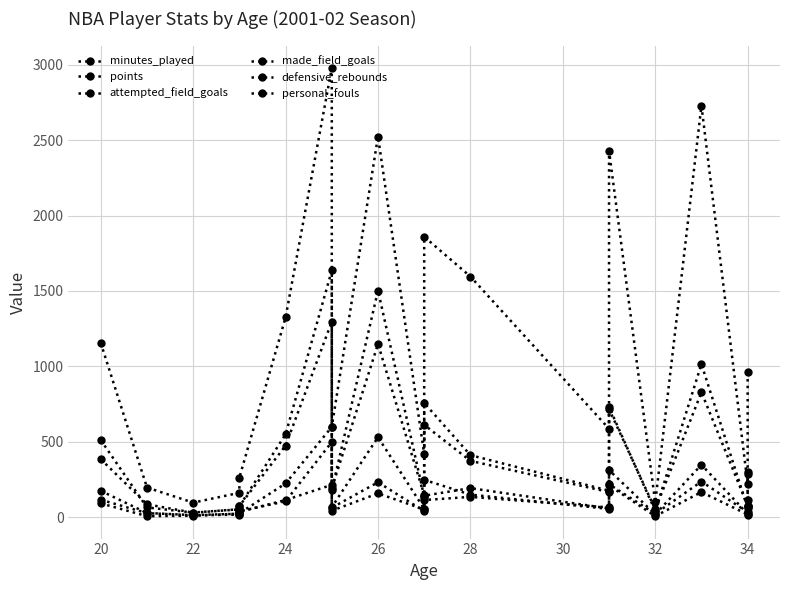

True or false: minutes_played and attempted_field_goals intersect in this chart.

False